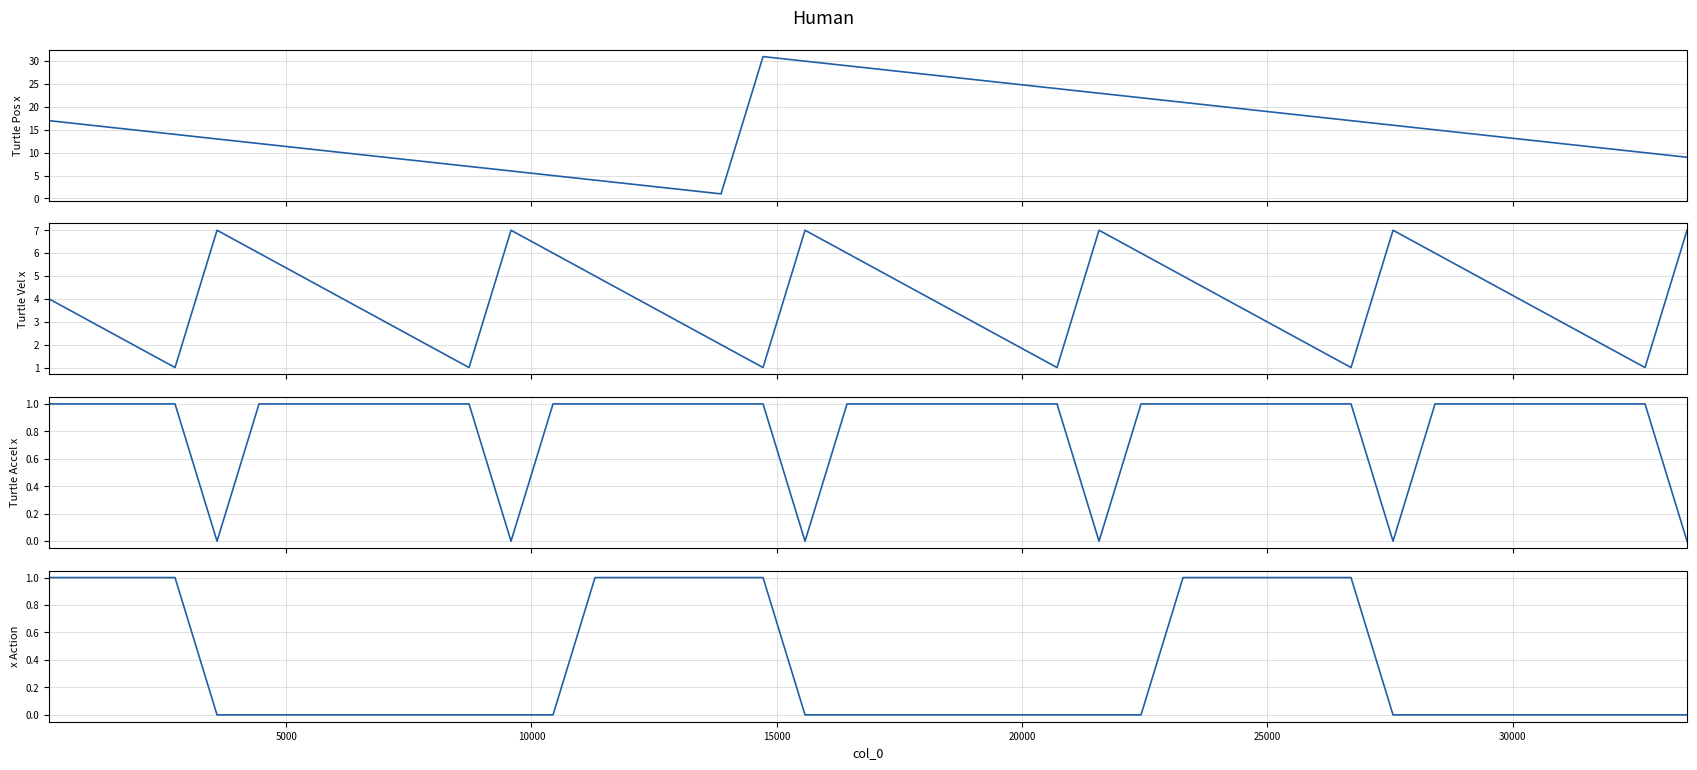

In col_3, how many points are lower than both neighbors (excluding endpoints)?

5